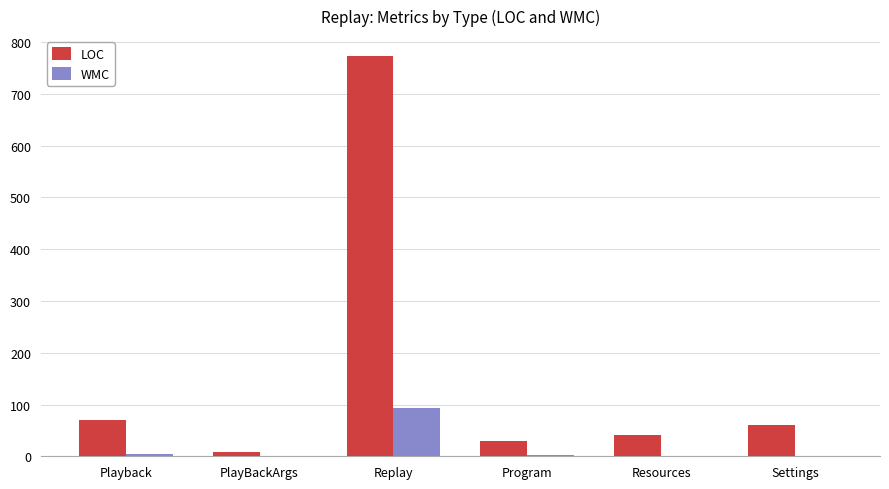

At which category is the sum across all series the highest?

Replay